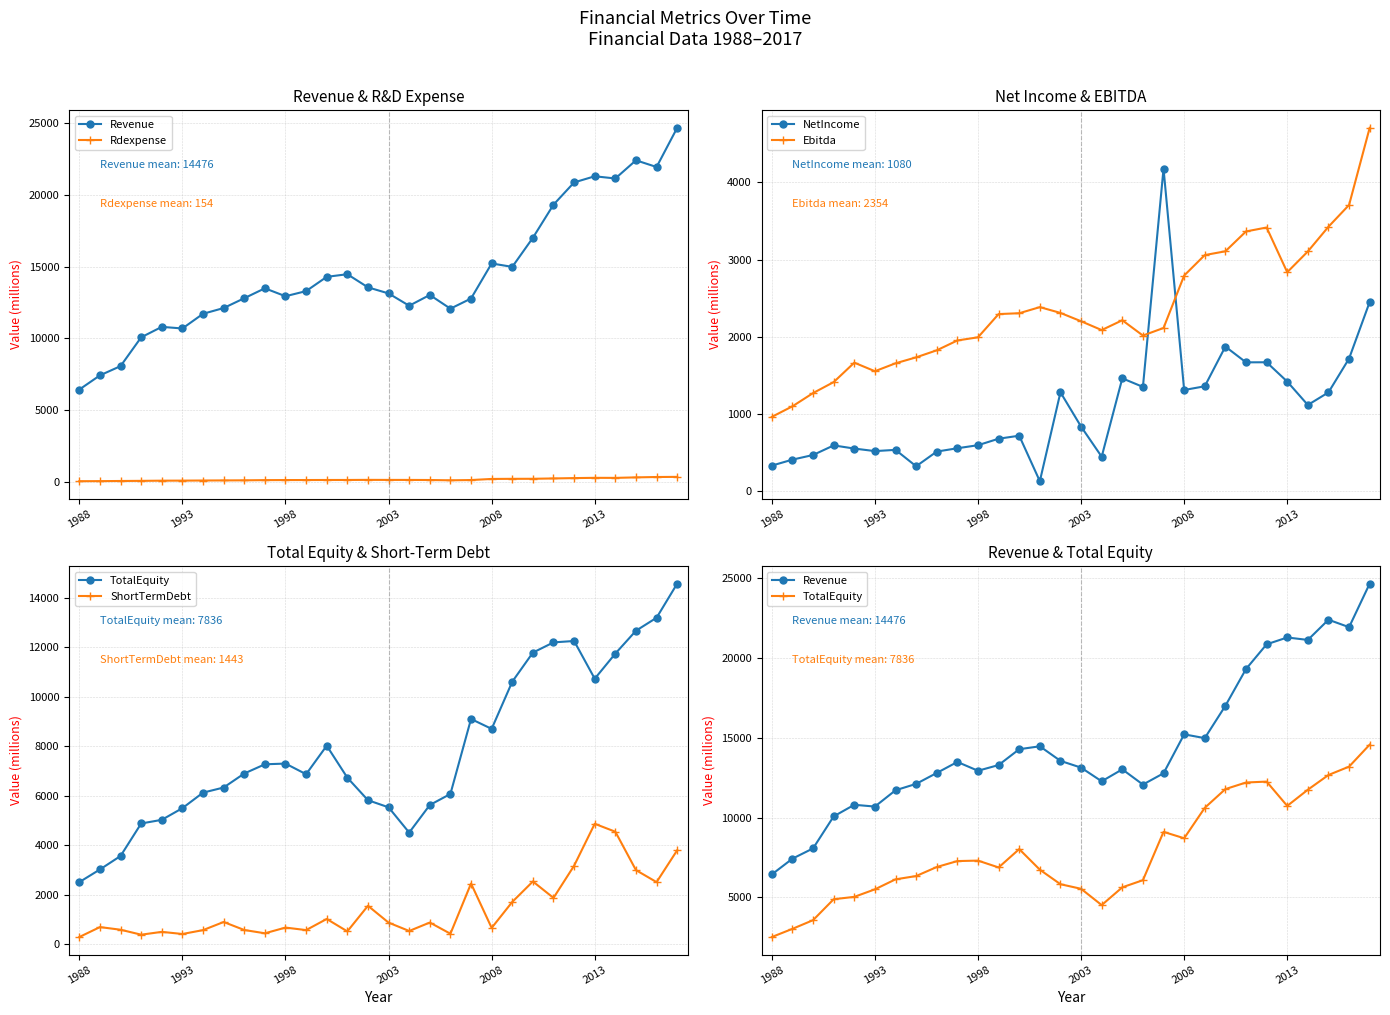

True or false: NetIncome has a value of 1672.0 at 24.

True